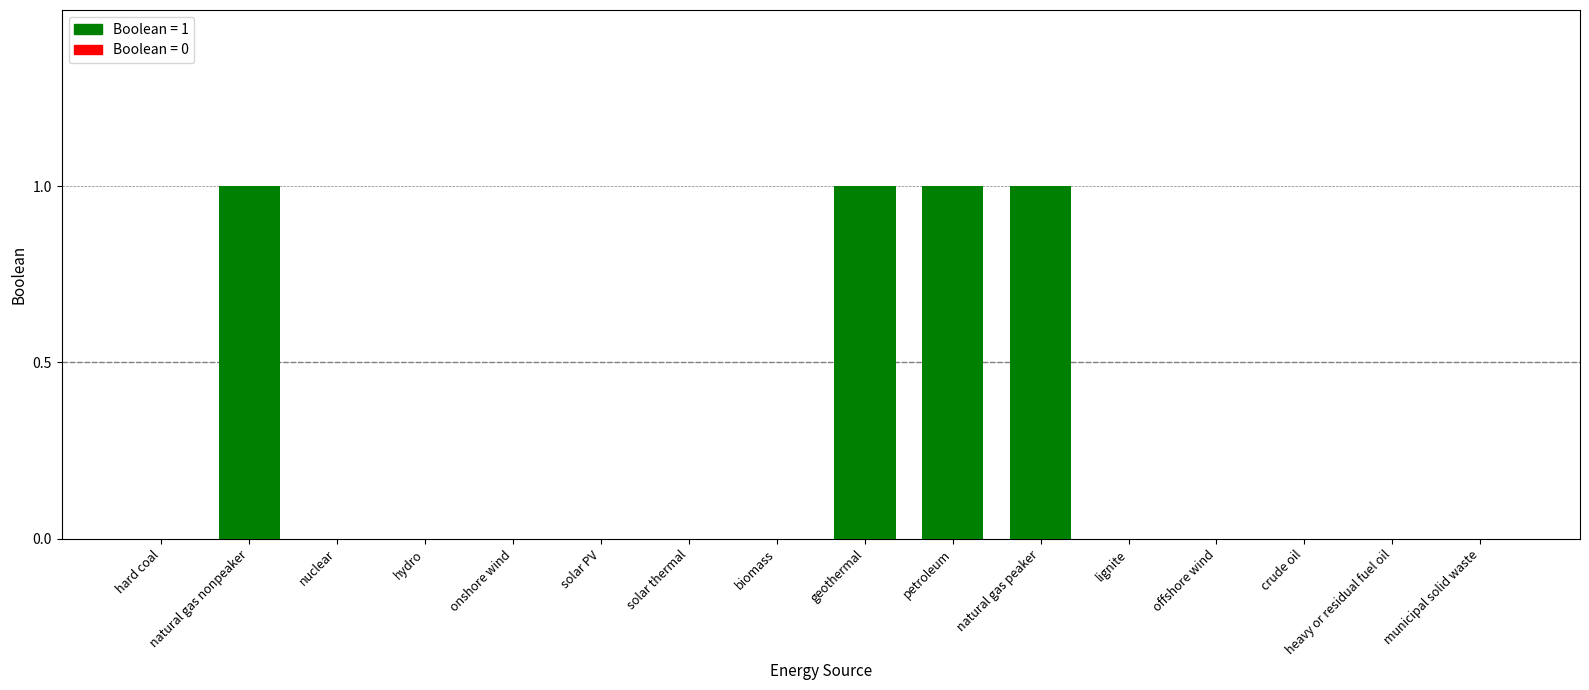

What is the sum of all values?

4